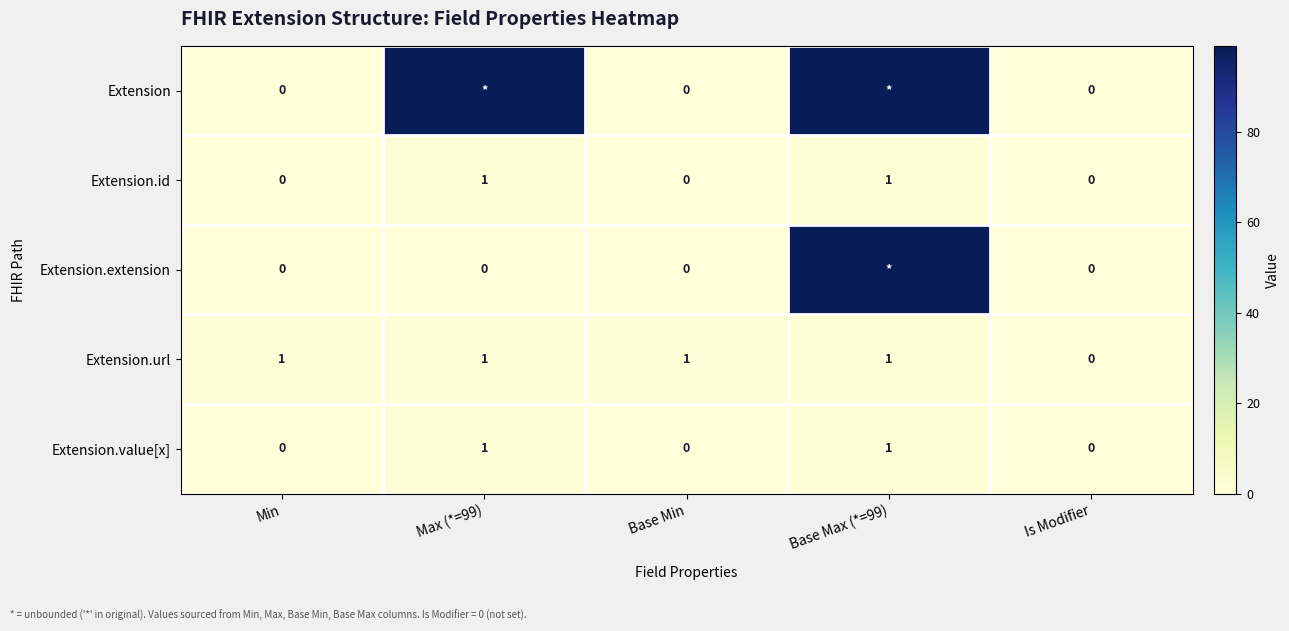

How many values in Extension.value[x] are above zero?

2